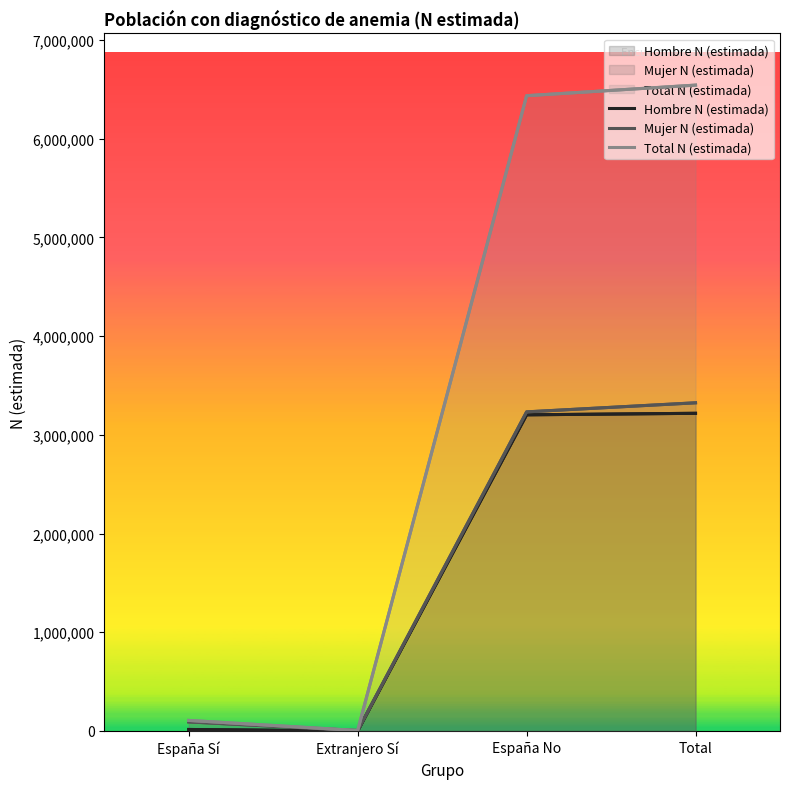

Where does the Total N (estimada) series first go above 6434319?

Total